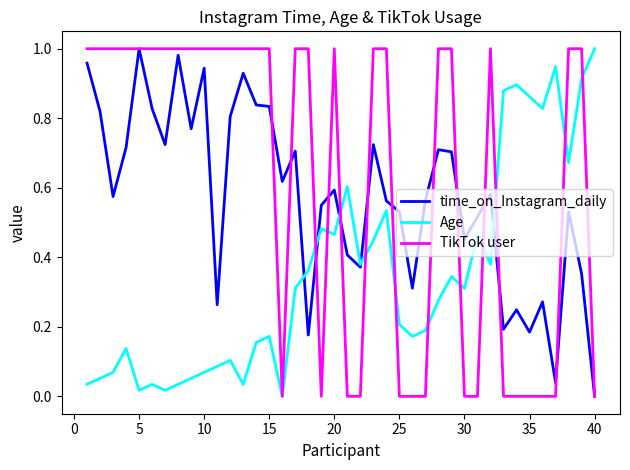

List the series in order of their overall mean, lowest first.

Age, time_on_Instagram_daily, TikTok user